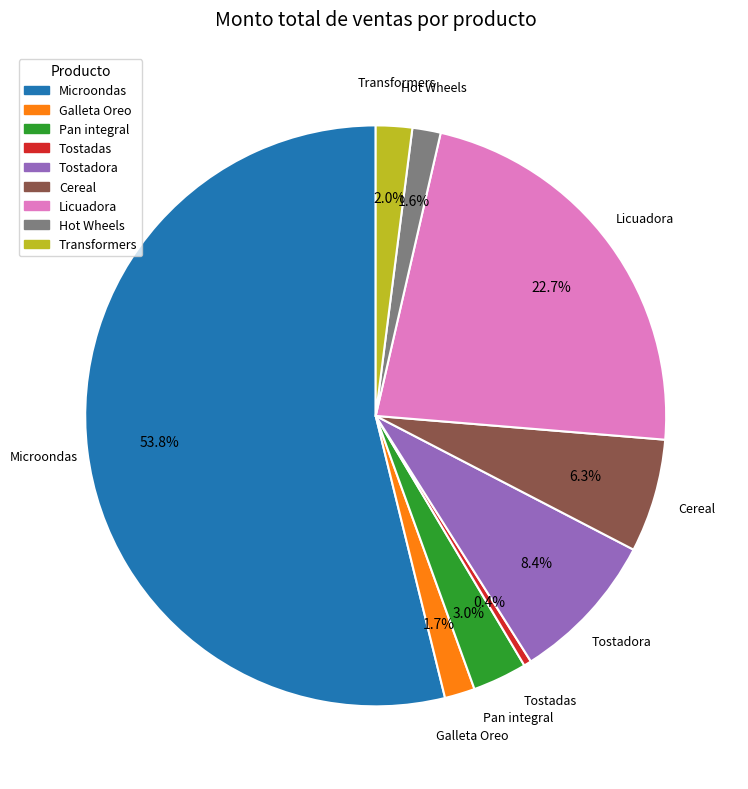

Is there a majority slice in this chart?

Yes